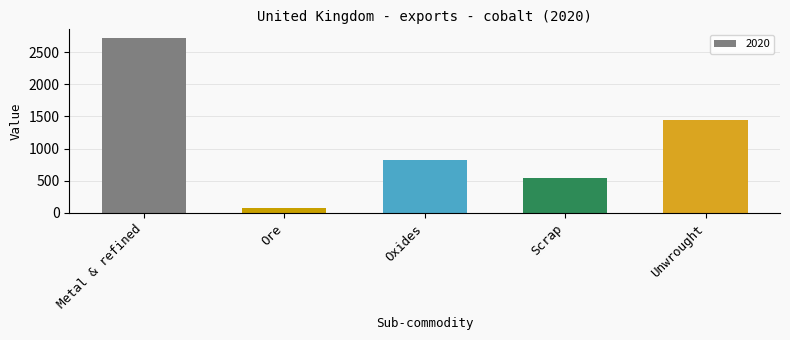

List the labels in order of value, smallest first.

Ore, Scrap, Oxides, Unwrought, Metal & refined